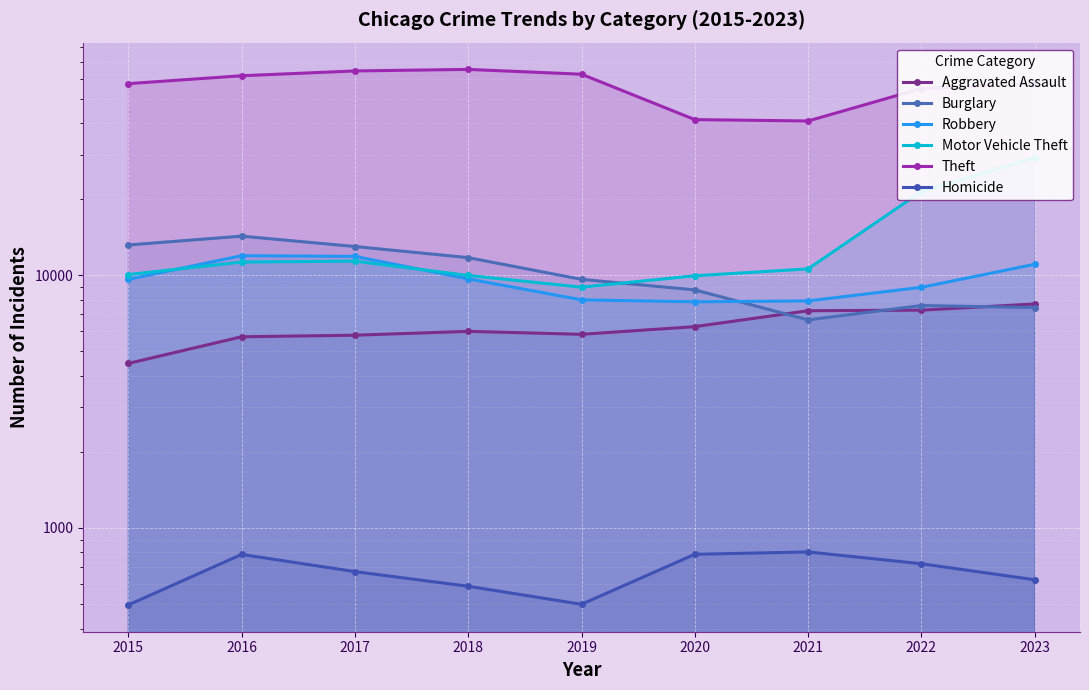

What are all the series names shown in the legend?

Aggravated Assault, Burglary, Robbery, Motor Vehicle Theft, Theft, Homicide